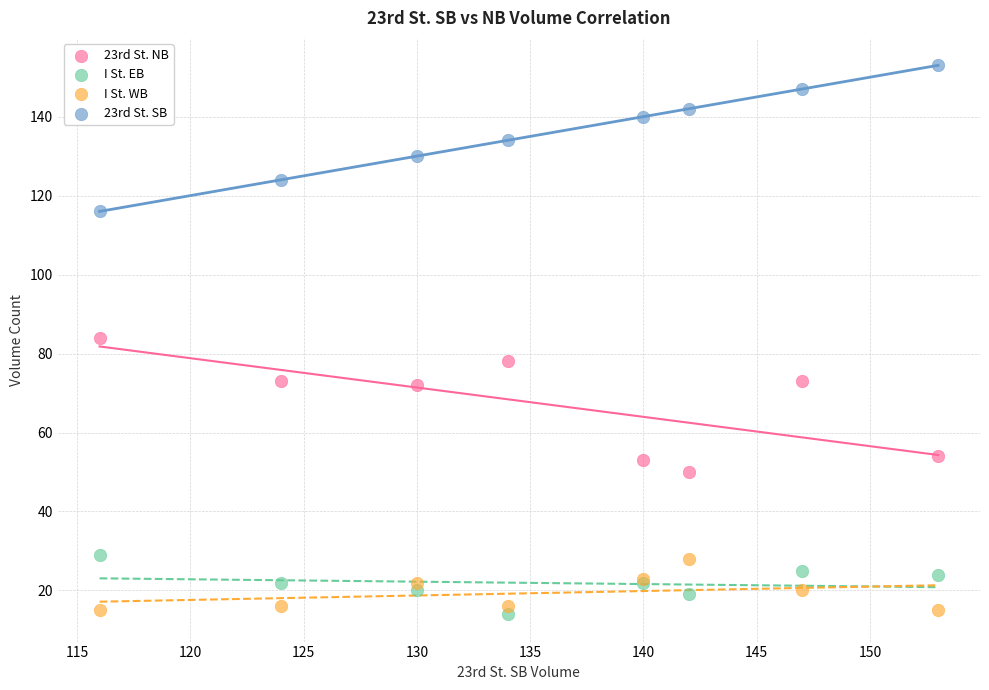

Which series has the widest spread of Y values?

23rd St. SB